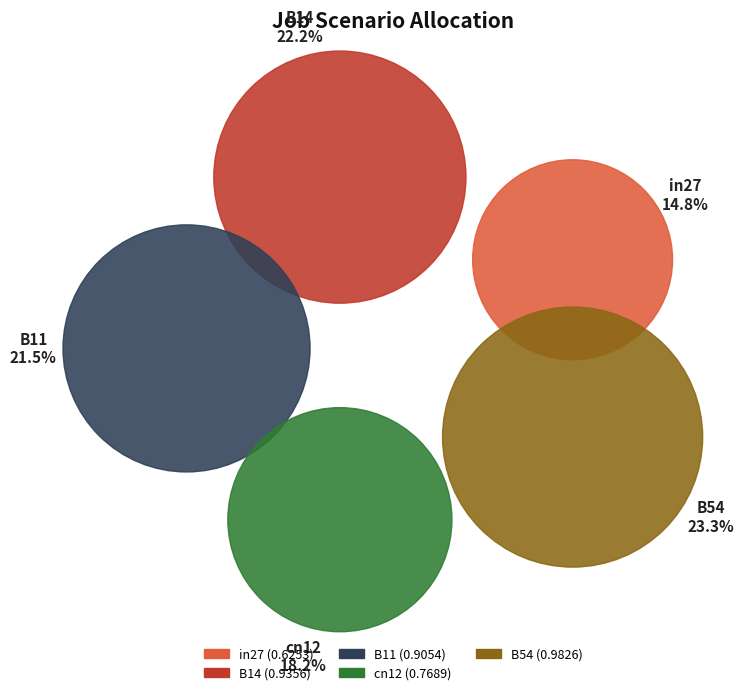

True or false: B11 accounts for 21% of the total.

True